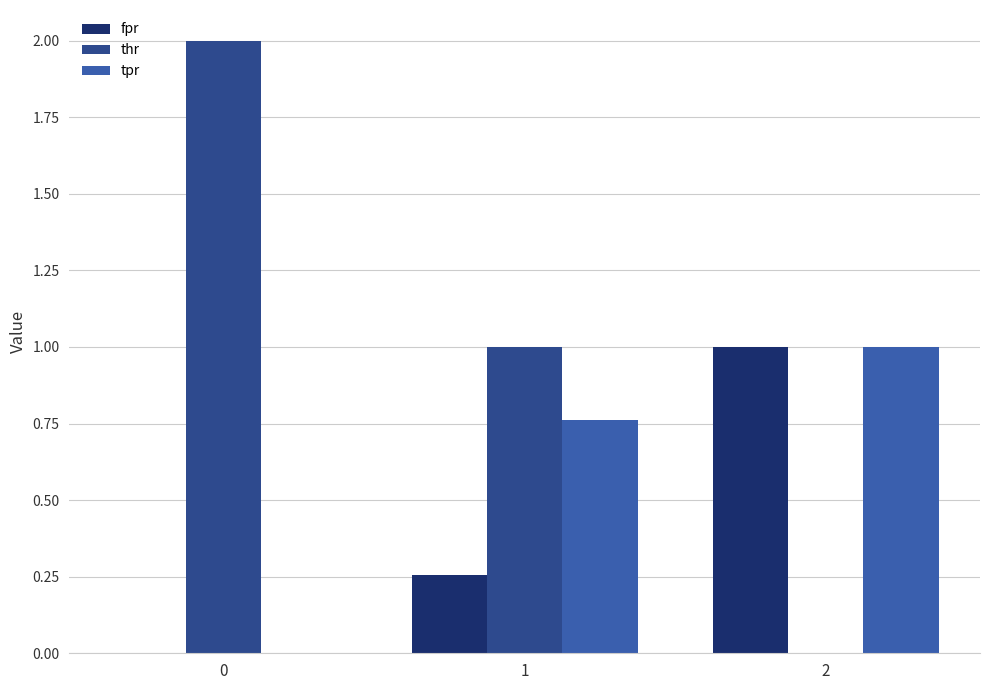

Which series has the largest total across all categories?

thr